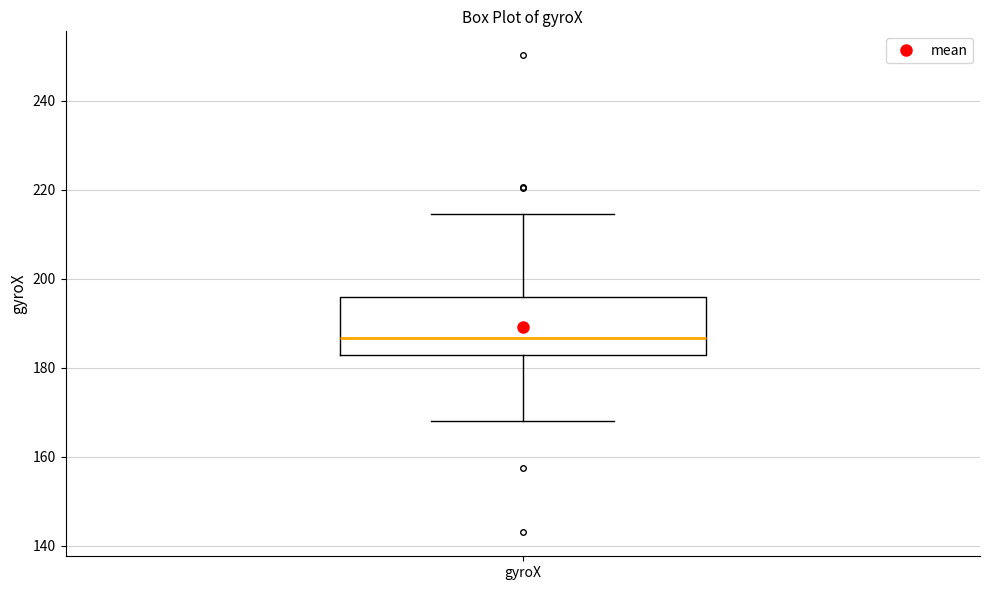

Read this box plot against the y-axis: the position of the median line, the range covered by the box, and the ends of both whiskers. The values are not printed on the chart, so give them approximately, as read against the axis.

median 186, box 182 to 196, whiskers 168 to 214